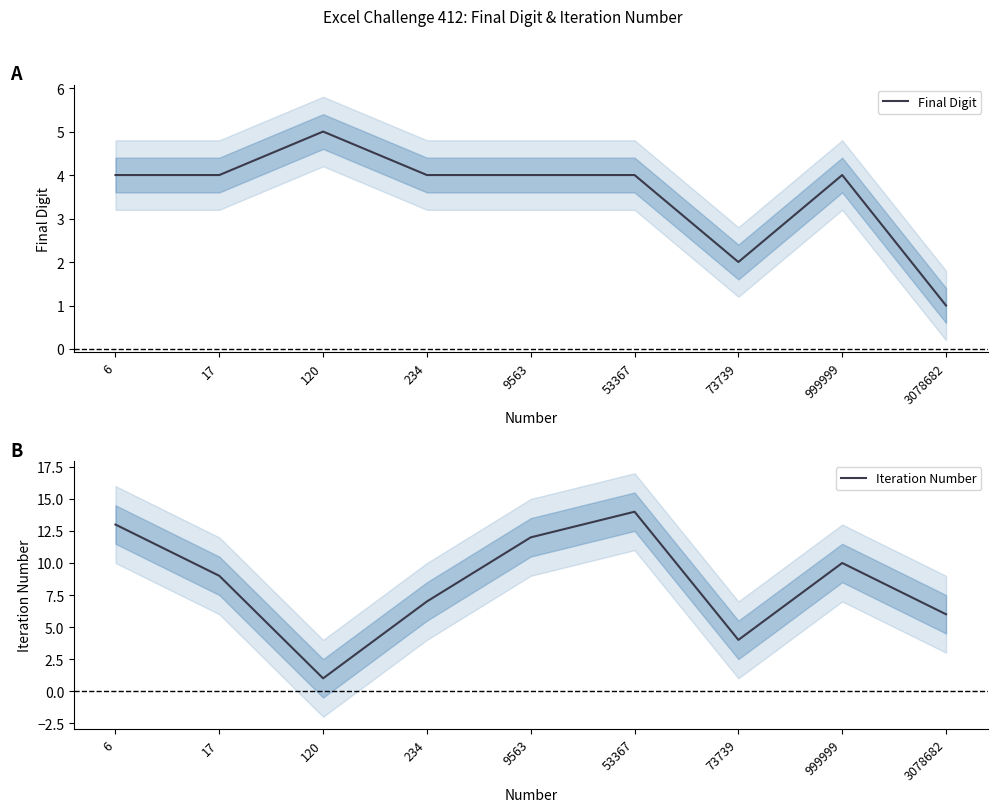

The value of Final Digit at 6 is 2. True or false?

False